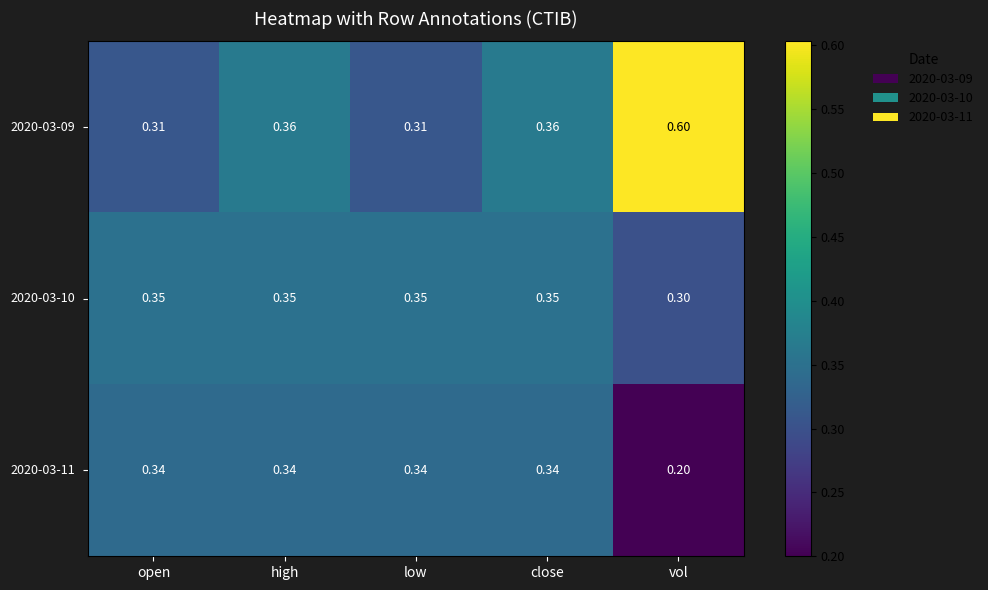

At which category is the sum across all series the highest?

vol